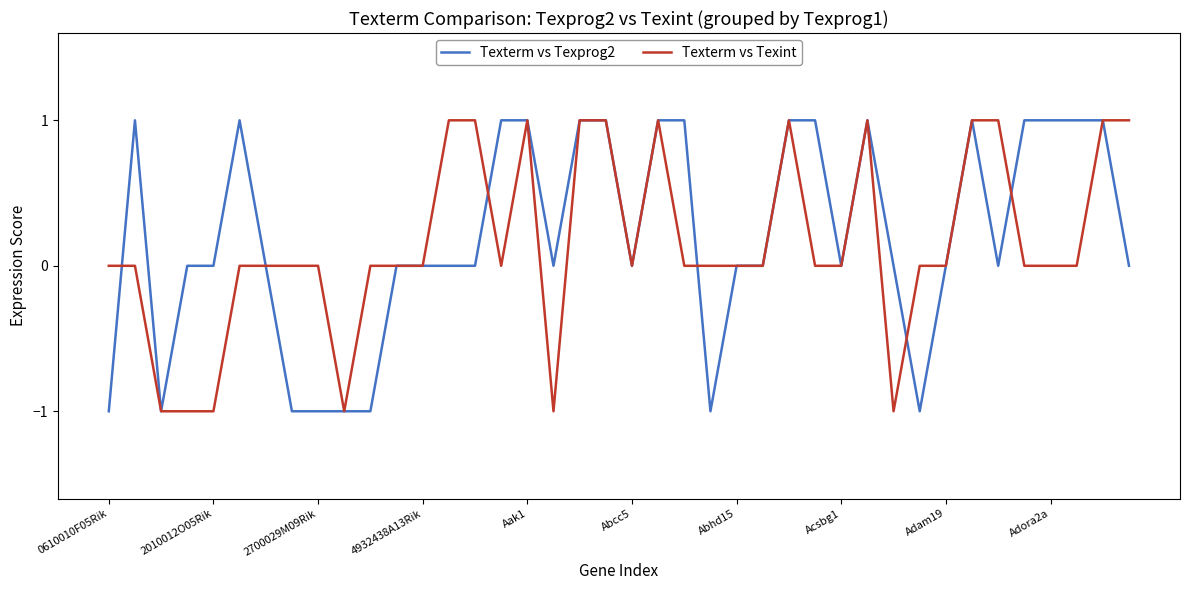

What are all the series names shown in the legend?

Texterm vs Texprog2, Texterm vs Texint